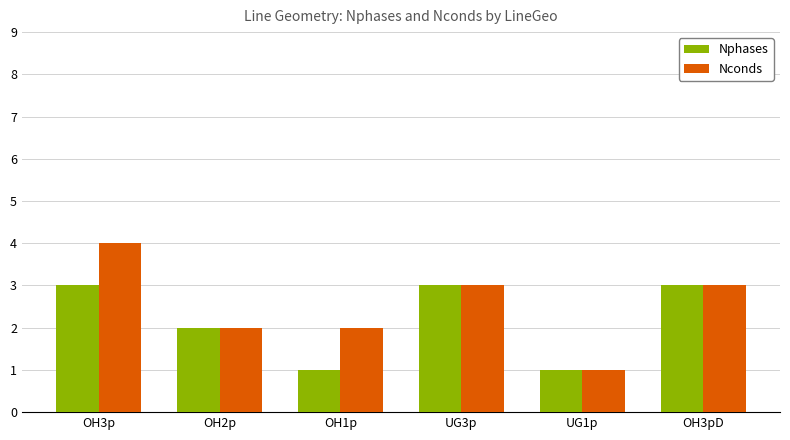

Where is Nphases nearest to the value 2?

OH2p